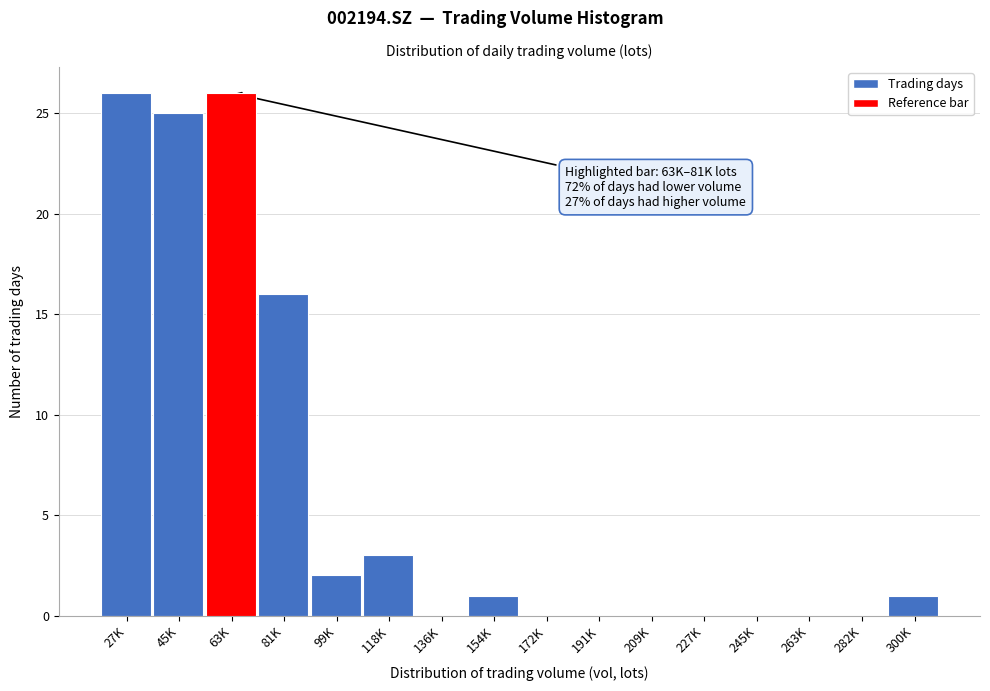

Reading left to right, what are all the values shown in this chart?

27K=26	45K=25	63K=26	81K=16	99K=2	118K=3	136K=0	154K=1	172K=0	191K=0	209K=0	227K=0	245K=0	263K=0	282K=0	300K=1